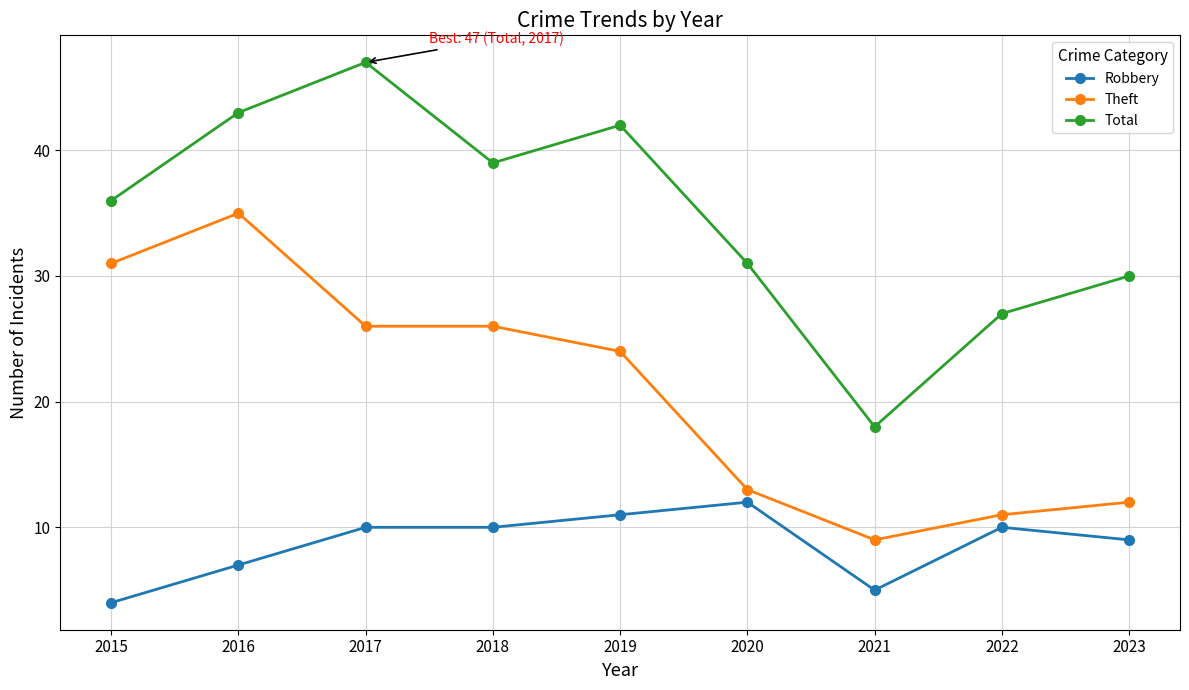

Reading right to left, what are all the values shown in this chart?

Robbery: 2023=9	2022=10	2021=5	2020=12	2019=11	2018=10	2017=10	2016=7	2015=4
Theft: 2023=12	2022=11	2021=9	2020=13	2019=24	2018=26	2017=26	2016=35	2015=31
Total: 2023=30	2022=27	2021=18	2020=31	2019=42	2018=39	2017=47	2016=43	2015=36